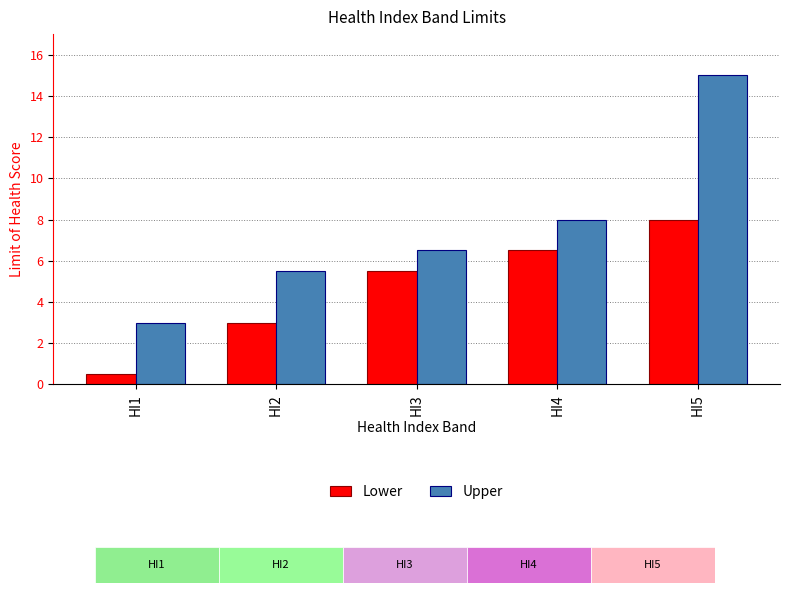

What is the average value of the Lower series?

4.7